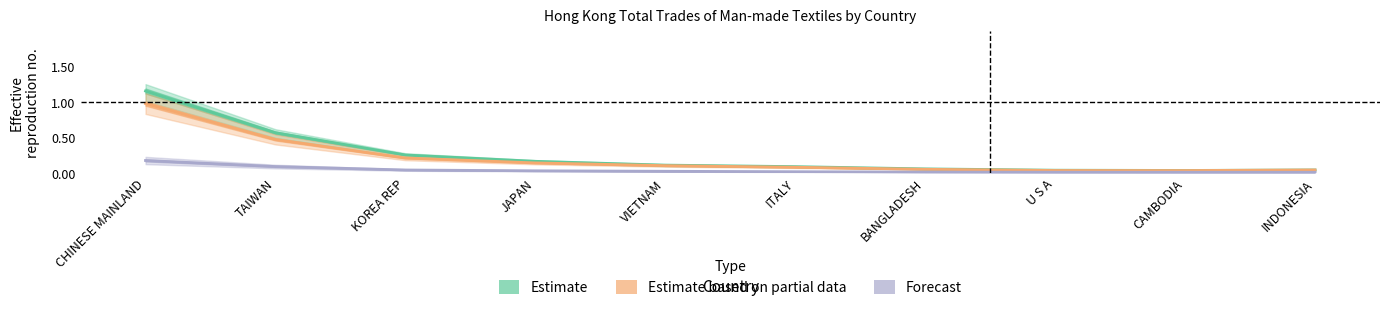

Is this an area chart (filled region under the line)?

No